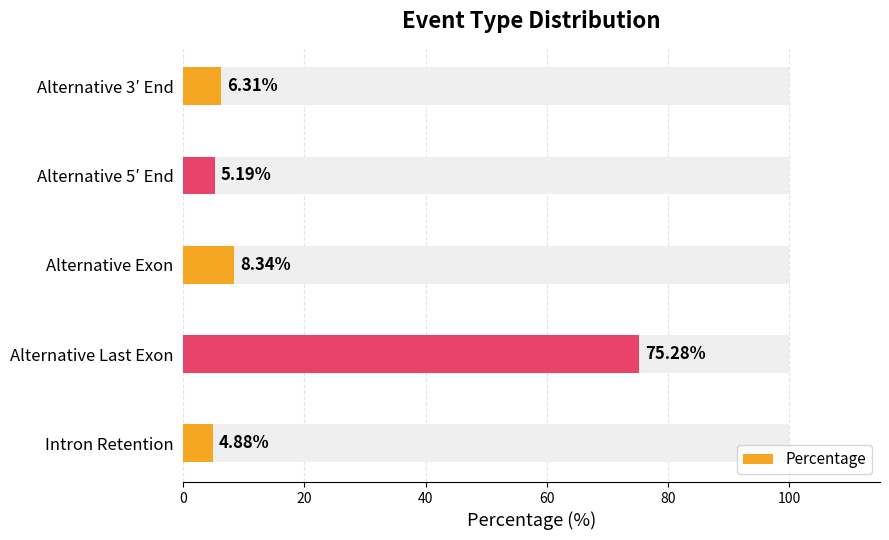

What is the maximum value shown in the chart?

75.3